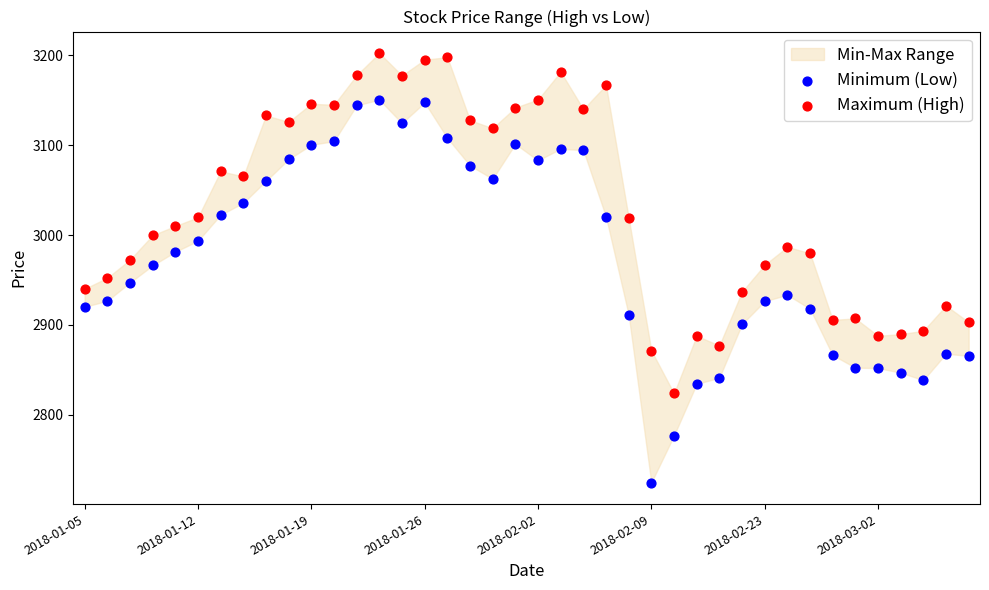

Which series contains the lowest Y value?

Minimum (Low)